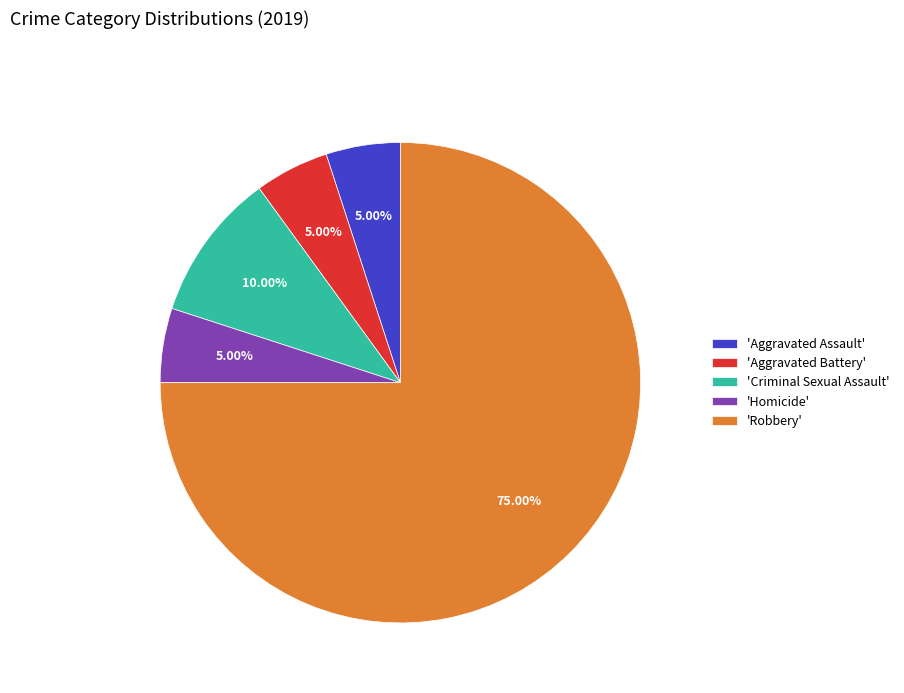

How many segments does this pie chart have?

5